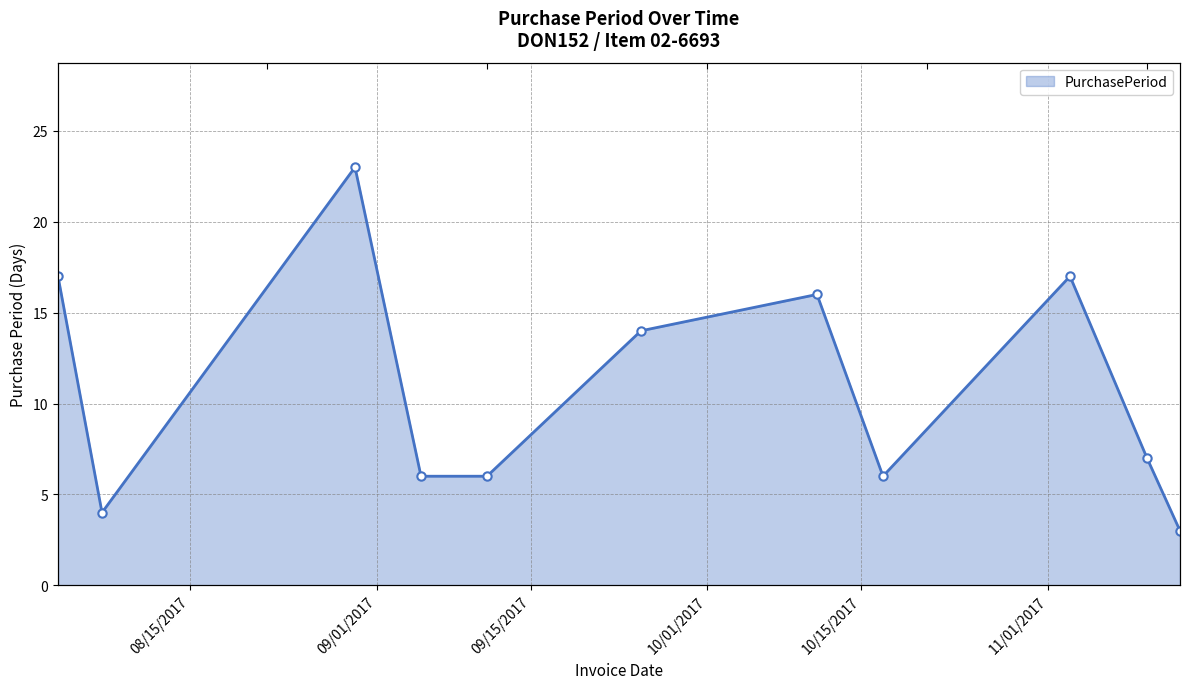

Where is the first local minimum?

2017-08-07